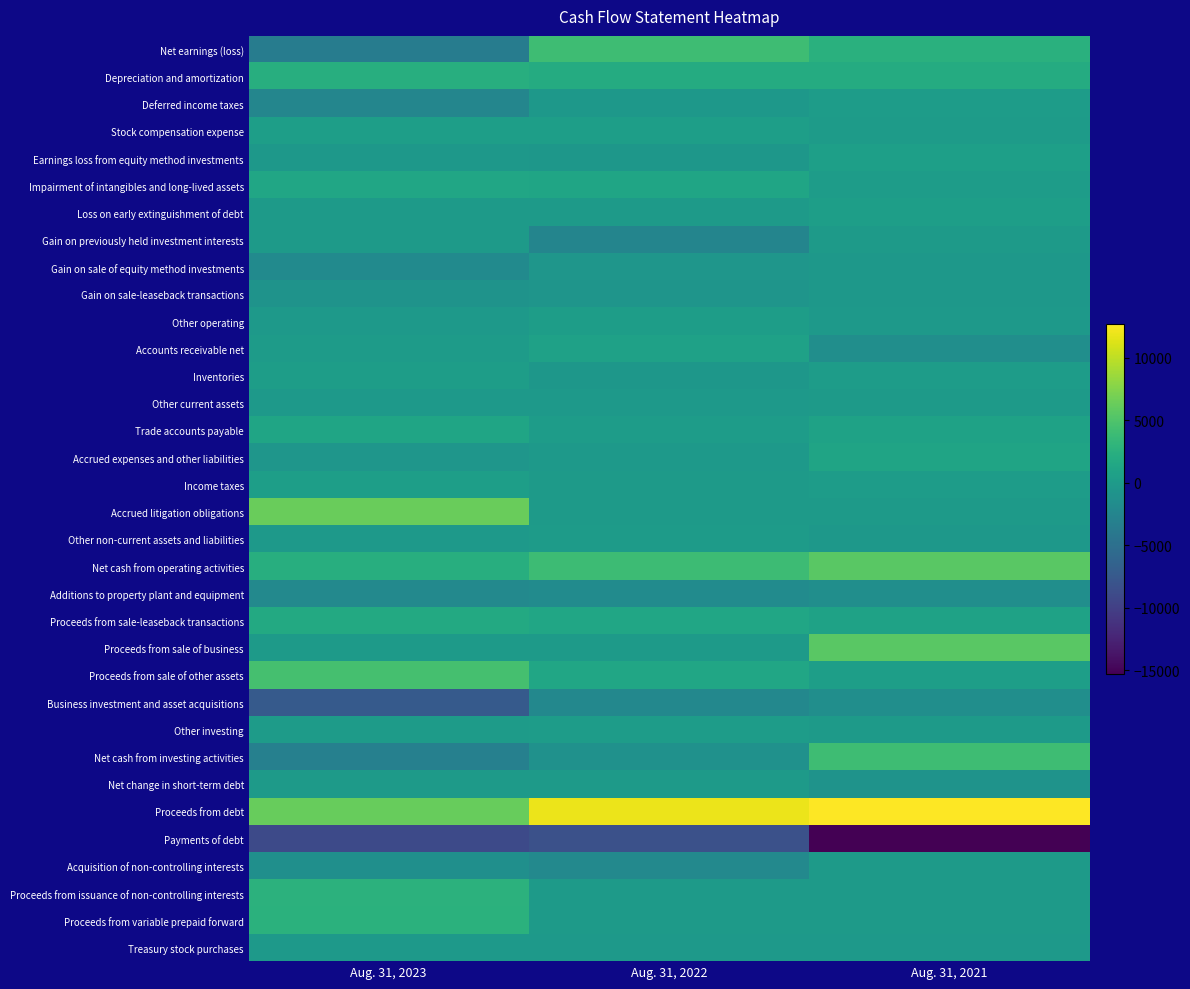

At Aug. 31, 2023, list the series in order from largest to smallest.

Accrued litigation obligations, Proceeds from debt, Proceeds from sale of other assets, Proceeds from issuance of non-controlling interests, Proceeds from variable prepaid forward, Net cash from operating activities, Depreciation and amortization, Proceeds from sale-leaseback transactions, Impairment of intangibles and long-lived assets, Trade accounts payable, Income taxes, Stock compensation expense, Inventories, Other investing, Accounts receivable net, Loss on early extinguishment of debt, Gain on previously held investment interests, Proceeds from sale of business, Net change in short-term debt, Treasury stock purchases, Other operating, Other current assets, Other non-current assets and liabilities, Earnings loss from equity method investments, Accrued expenses and other liabilities, Gain on sale-leaseback transactions, Acquisition of non-controlling interests, Gain on sale of equity method investments, Additions to property plant and equipment, Deferred income taxes, Net cash from investing activities, Net earnings (loss), Business investment and asset acquisitions, Payments of debt